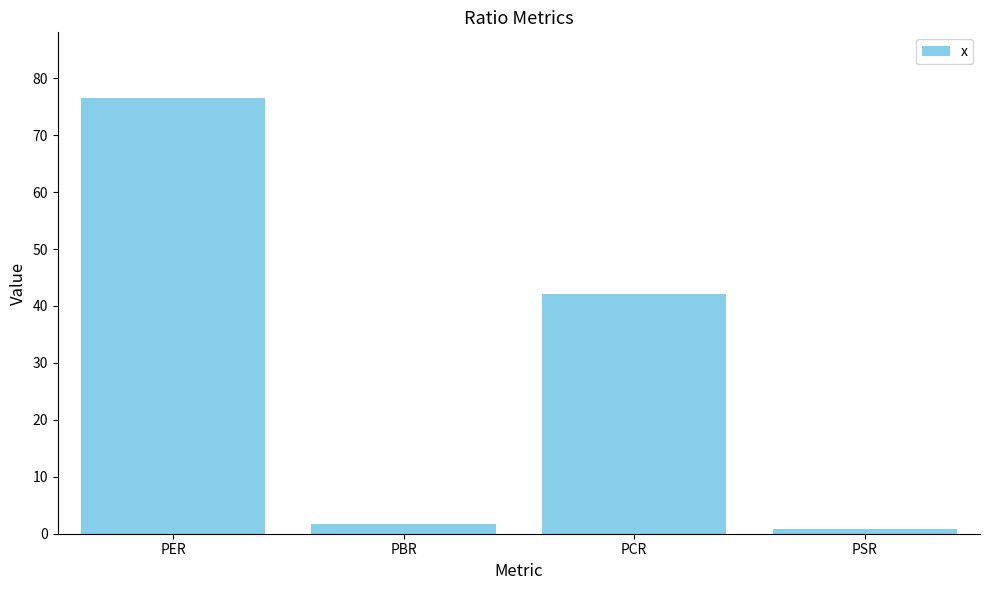

What is the label of the 3rd bar from the left?

PCR